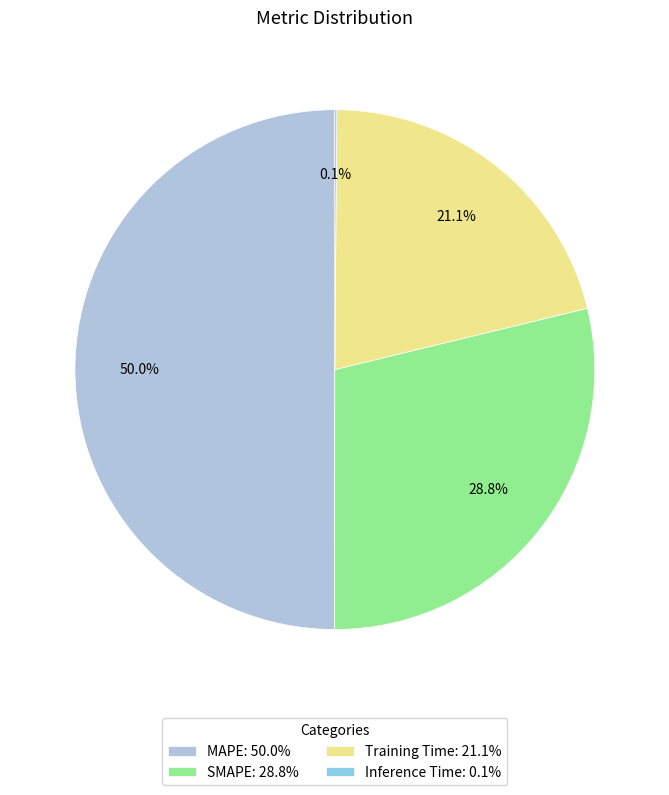

What is the ratio of the value at SMAPE to the value at MAPE?

0.6